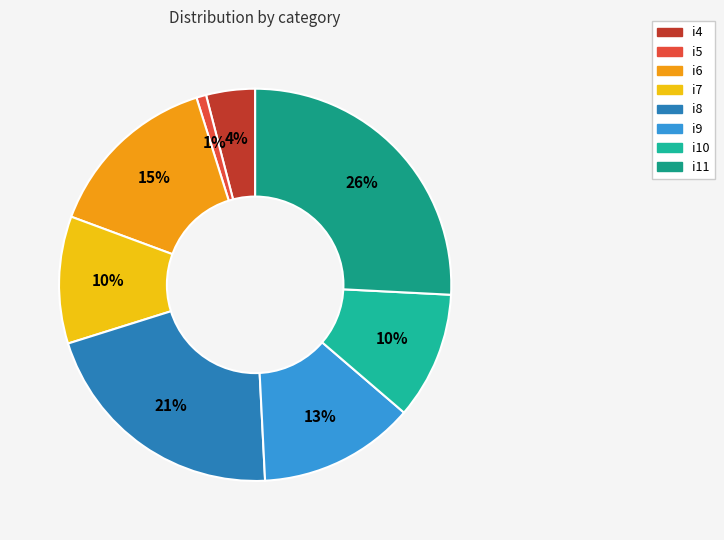

Does i8 account for over 50% of the chart?

No